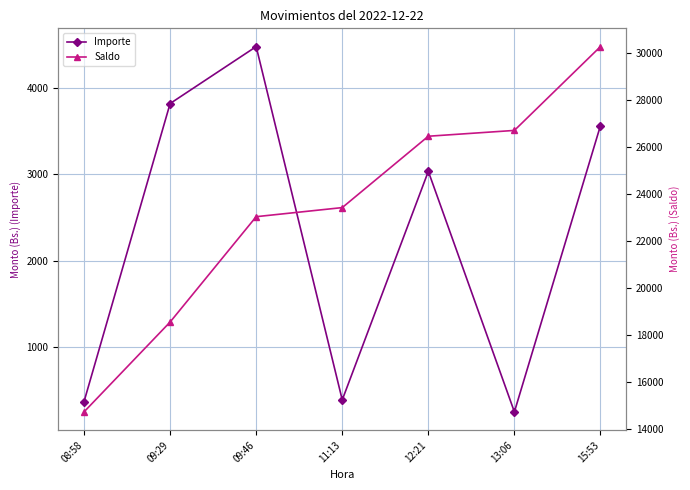

The Importe series shows 1284.7 at 15:53. True or false?

False